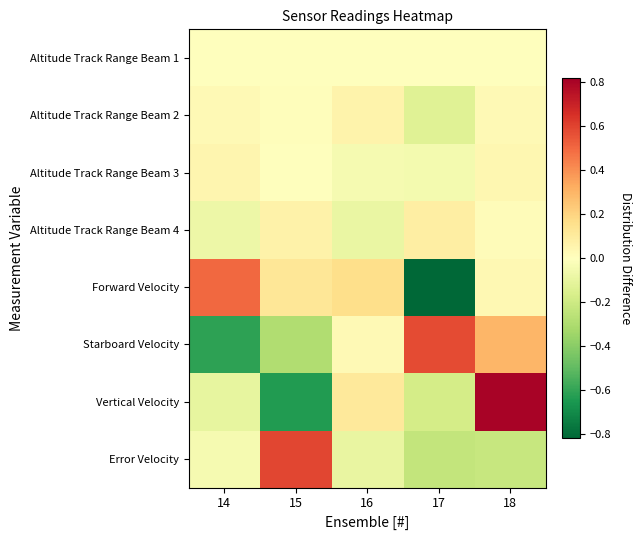

What is the spread (max minus min) of values at 18?

1.0